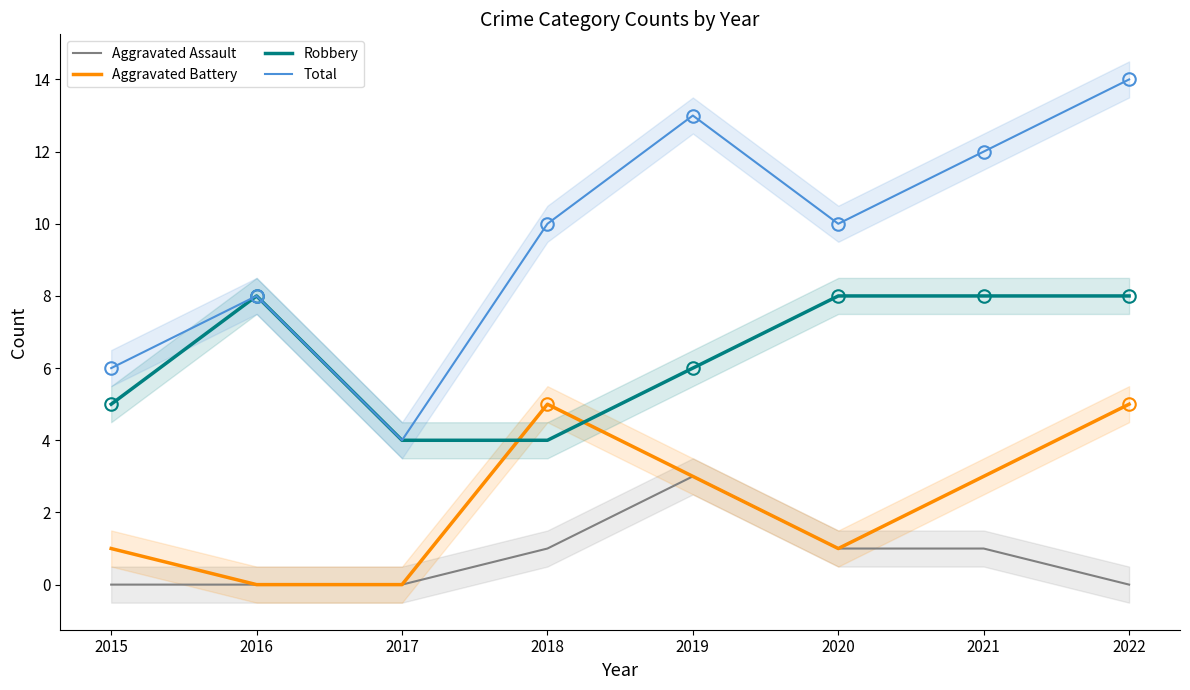

What is the difference between the second highest and minimum values in the Aggravated Assault series?

1